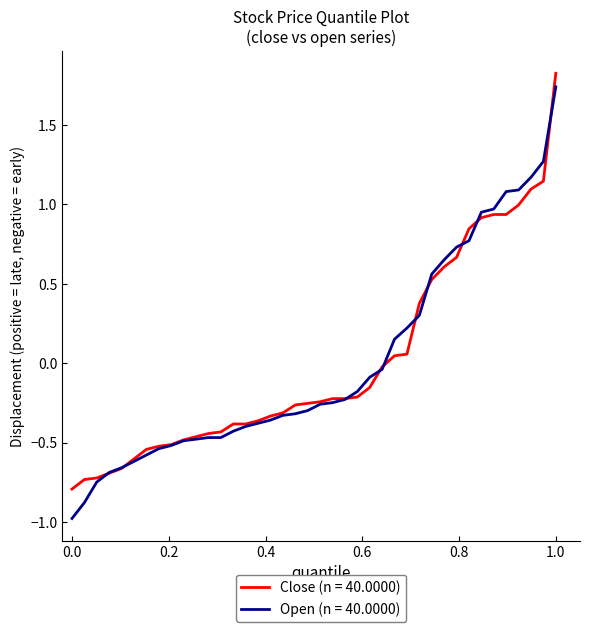

What is the lowest value of the Close (n = 40.0000) series?

-0.8